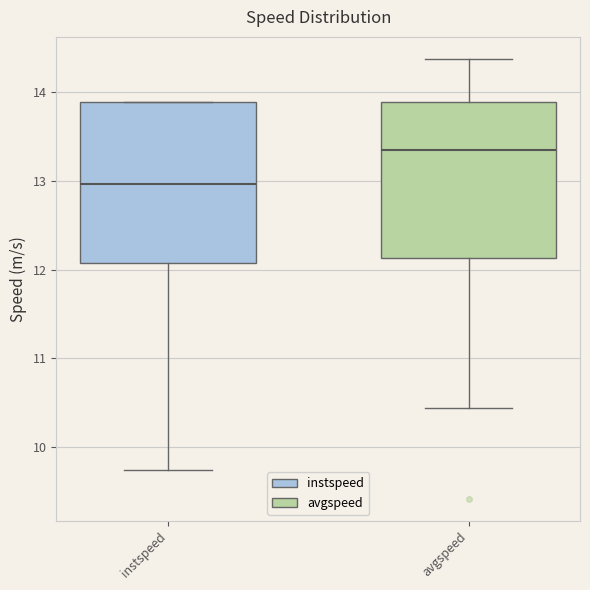

Reading left to right, transcribe this box plot: for each box, give where its median line is, the range the box spans, and where its two whiskers end, as read against the y-axis. The values are not printed on the chart, so give them approximately, as read against the axis.

instspeed: median 13.0, box 12.1 to 13.9, whiskers 9.7 to 13.9
avgspeed: median 13.4, box 12.1 to 13.9, whiskers 10.4 to 14.4